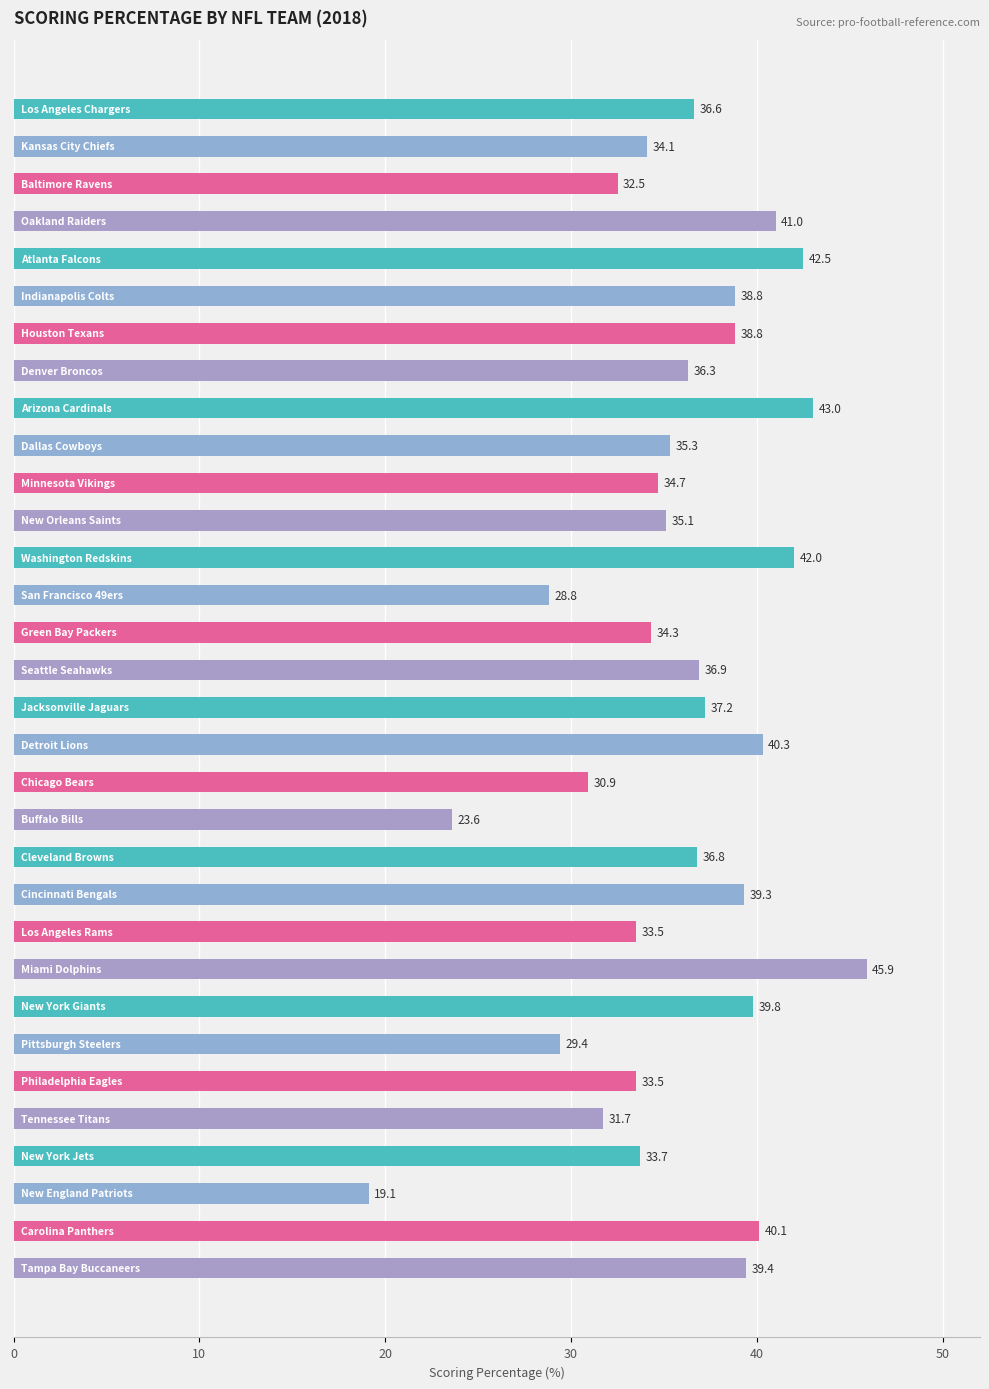

What is the value of the 17th bar from the top?

37.2